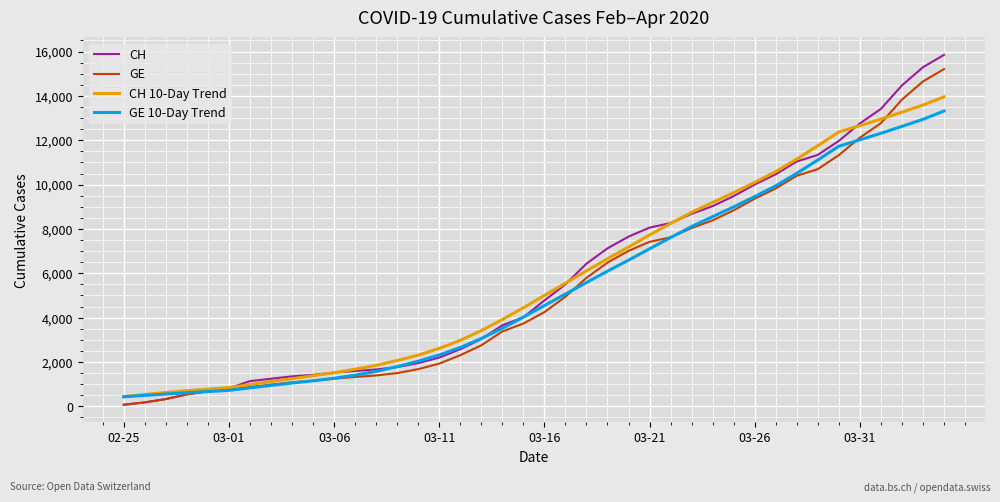

Which series has the largest range (max minus min)?

CH